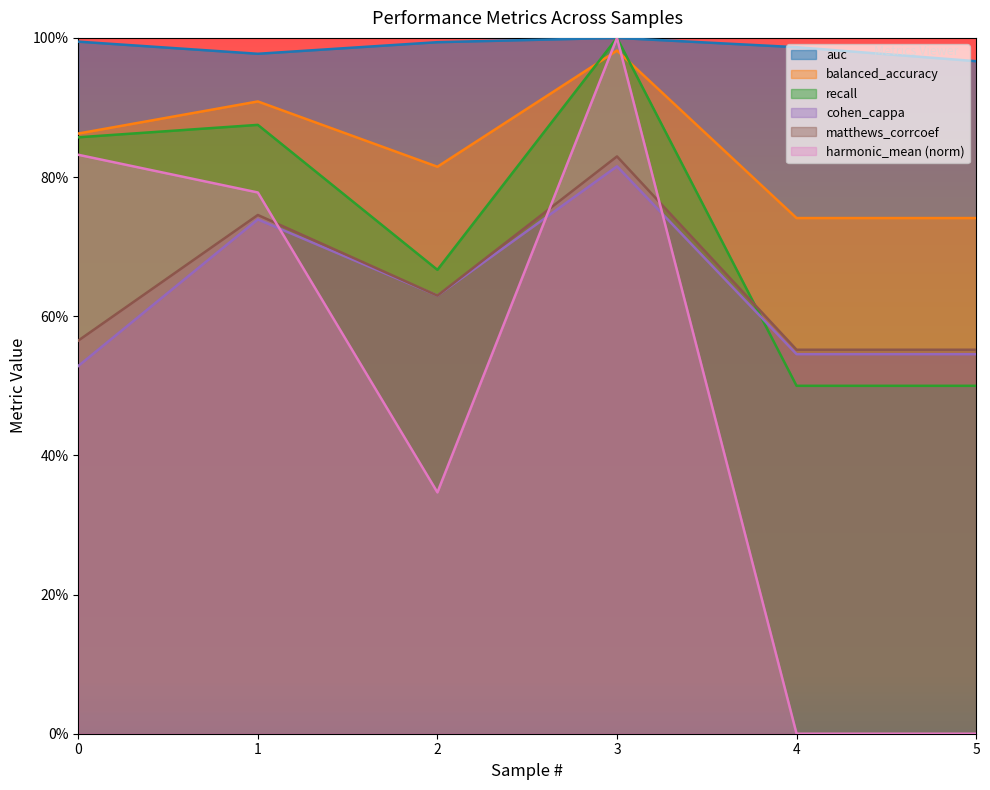

Which label corresponds to the largest value in the chart?

3